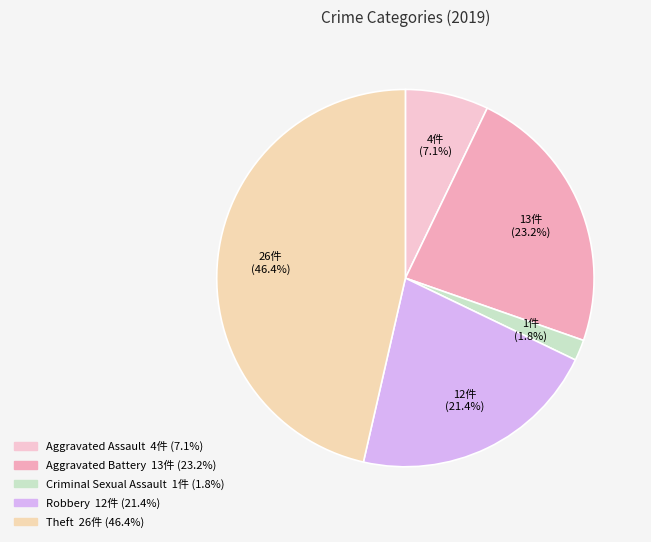

How many slices are in this pie chart?

5